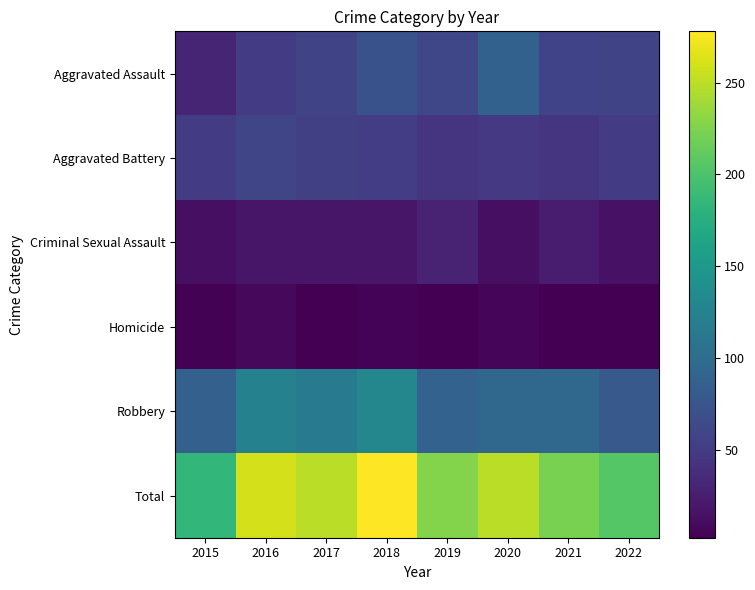

Count the number of data series in this chart.

6